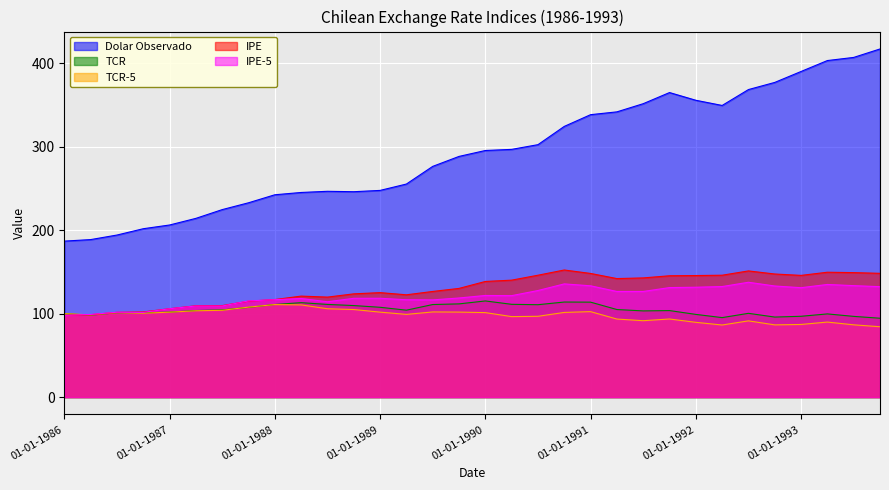

What is the difference between the maximum and minimum values in the TCR-5 series?

26.6